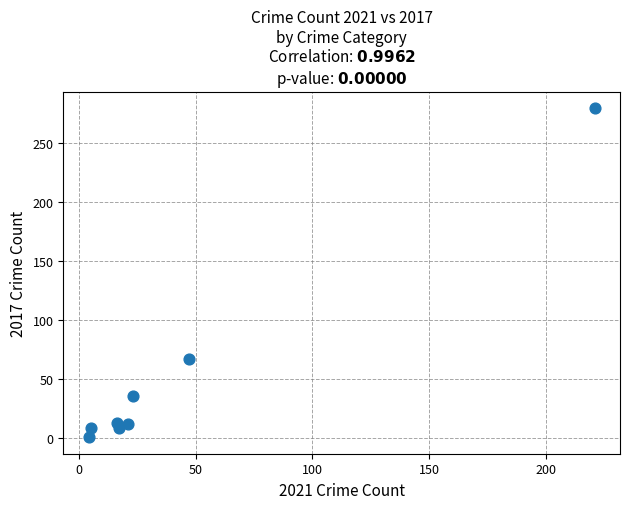

What Y value in the scatter plot is closest to 140?

67